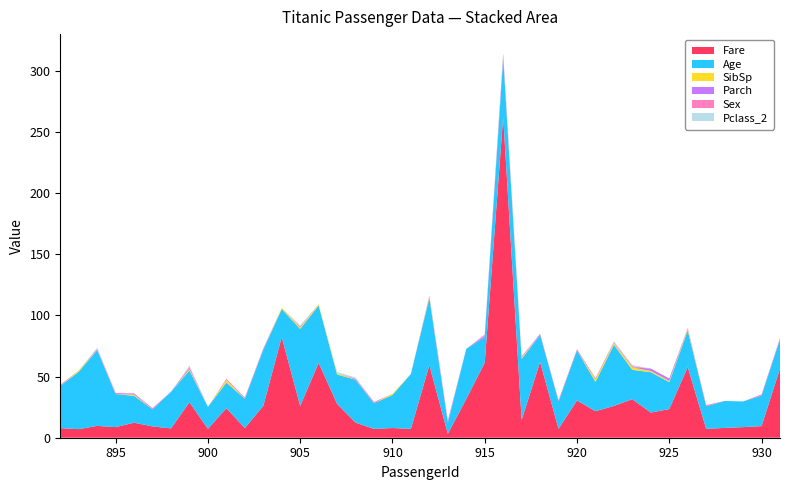

Reading left to right, list all the values displayed in this chart.

Fare: 7.8	7.0	9.7	8.7	12.3	9.2	7.6	29.0	7.2	24.1	7.9	26.0	82.3	26.0	61.2	27.7	12.3	7.2	7.9	7.2	59.4	3.2	31.7	61.4	262.4	14.5	62.0	7.2	30.5	21.7	26.0	31.5	20.6	23.4	57.8	7.2	8.1	8.7	9.5	56.5
Age: 34.5	47.0	62.0	27.0	22.0	14.0	30.0	26.0	18.0	21.0	24.0	46.0	23.0	63.0	47.0	24.0	35.0	21.0	27.0	45.0	55.0	9.0	41.0	21.0	48.0	50.0	22.0	22.5	41.0	24.0	50.0	24.0	33.0	22.0	30.0	18.5	22.0	21.0	25.0	24.0
SibSp: 0.0	1.0	0.0	0.0	1.0	0.0	0.0	1.0	0.0	2.0	0.0	0.0	1.0	1.0	1.0	1.0	0.0	0.0	1.0	0.0	1.0	0.0	0.0	0.0	1.0	1.0	0.0	0.0	0.0	2.0	1.0	2.0	1.0	1.0	1.0	0.0	0.0	0.0	0.0	0.0
Parch: 0.0	0.0	0.0	0.0	1.0	0.0	0.0	1.0	0.0	0.0	0.0	0.0	0.0	0.0	0.0	0.0	0.0	0.0	0.0	0.0	0.0	1.0	0.0	1.0	3.0	0.0	1.0	0.0	0.0	0.0	0.0	0.0	2.0	2.0	0.0	0.0	0.0	0.0	0.0	0.0
Sex: 1.0	0.0	1.0	1.0	0.0	1.0	0.0	1.0	0.0	1.0	1.0	1.0	0.0	1.0	0.0	0.0	1.0	1.0	0.0	0.0	1.0	1.0	0.0	1.0	0.0	1.0	0.0	1.0	1.0	1.0	1.0	1.0	0.0	0.0	1.0	1.0	0.0	0.0	1.0	1.0
Pclass_2: 0.0	0.0	1.0	0.0	0.0	0.0	0.0	1.0	0.0	0.0	0.0	0.0	0.0	1.0	0.0	1.0	1.0	0.0	0.0	0.0	0.0	0.0	0.0	0.0	0.0	0.0	0.0	0.0	0.0	0.0	1.0	1.0	0.0	0.0	0.0	0.0	0.0	0.0	0.0	0.0